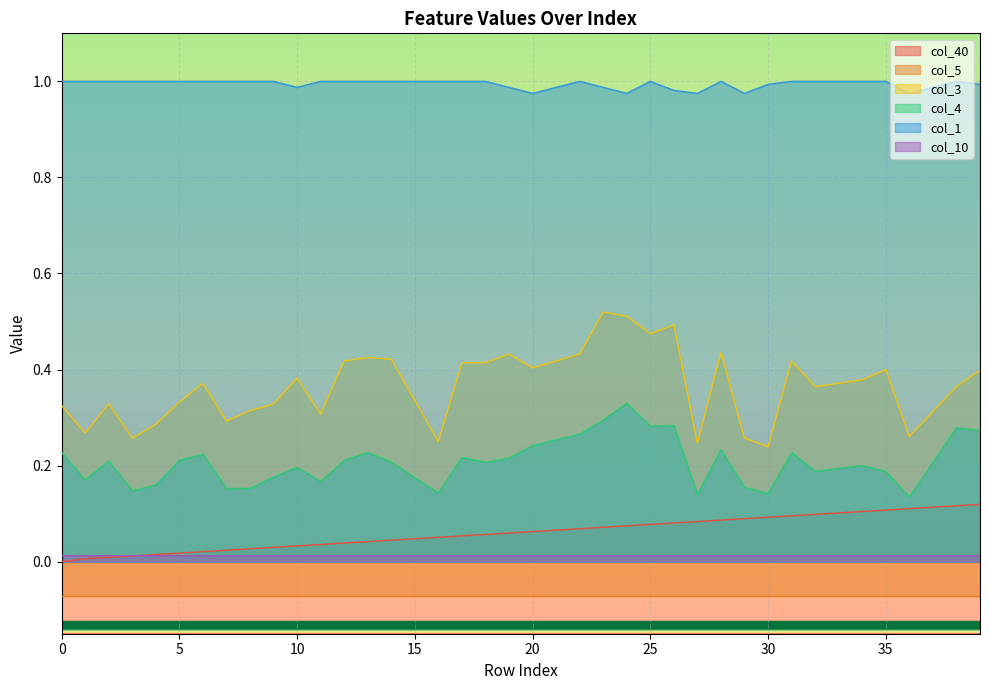

True or false: col_4 and col_1 cross at least once.

False